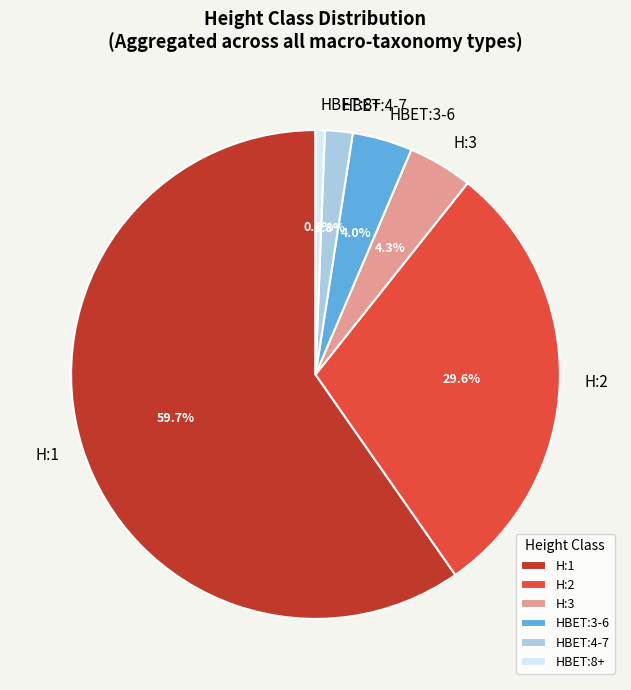

How many slices are in this pie chart?

6